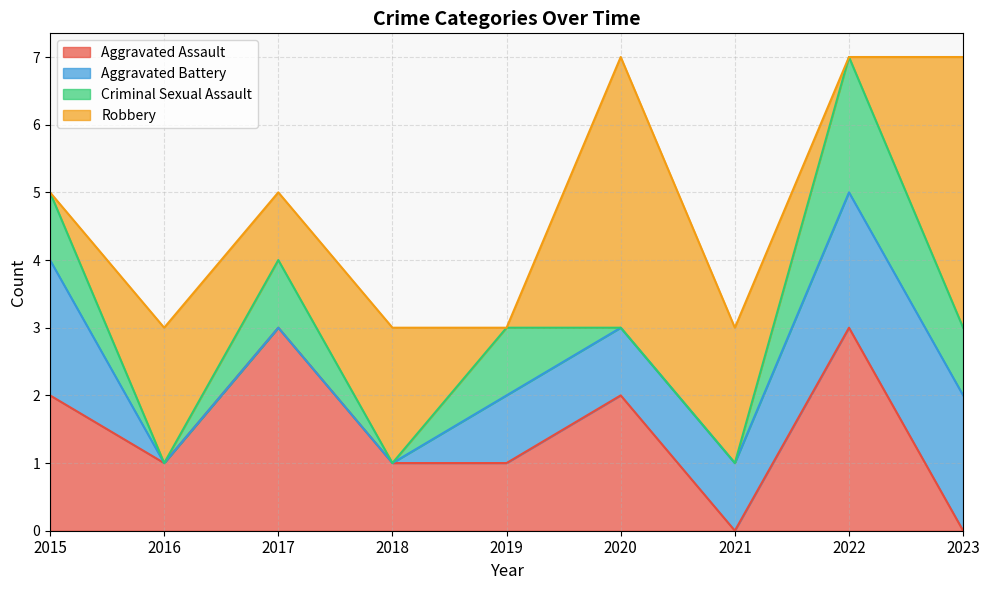

True or false: Aggravated Assault has more than 0 points higher than both neighbors.

True